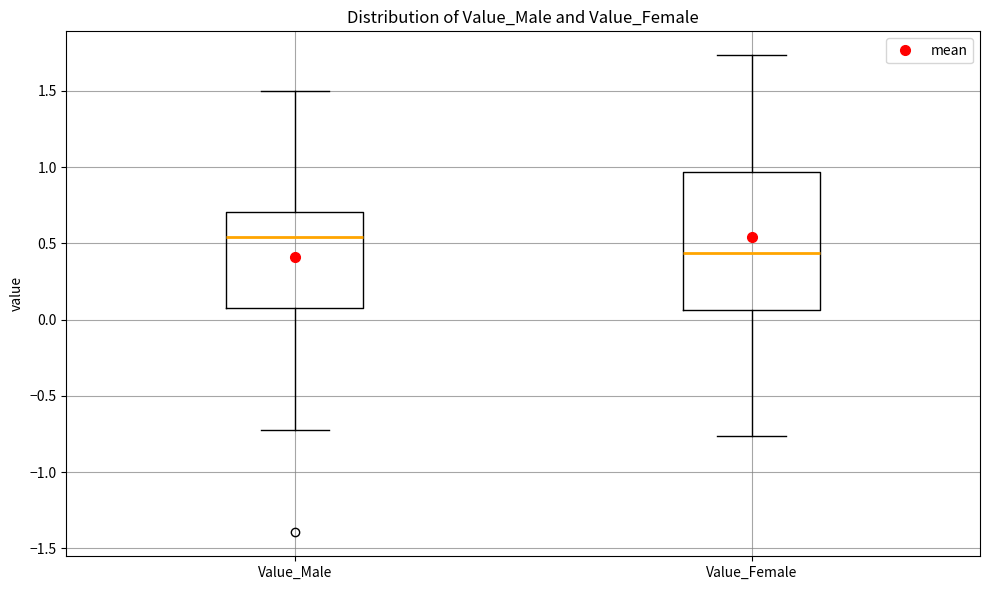

Reading left to right, transcribe this box plot: for each box, give where its median line is, the range the box spans, and where its two whiskers end, as read against the y-axis. The values are not printed on the chart, so give them approximately, as read against the axis.

Value_Male: median 0.55, box 0.10 to 0.70, whiskers -0.70 to 1.50
Value_Female: median 0.45, box 0.05 to 0.95, whiskers -0.75 to 1.75